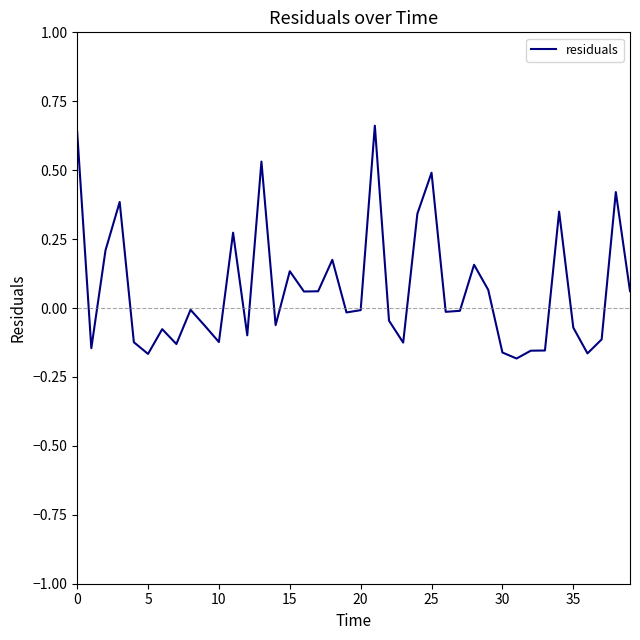

What is the difference between the maximum and minimum values?

0.8